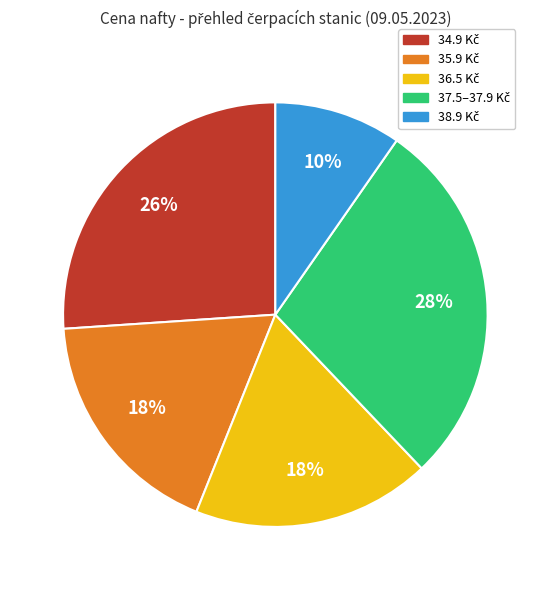

Does any single category account for the majority?

No